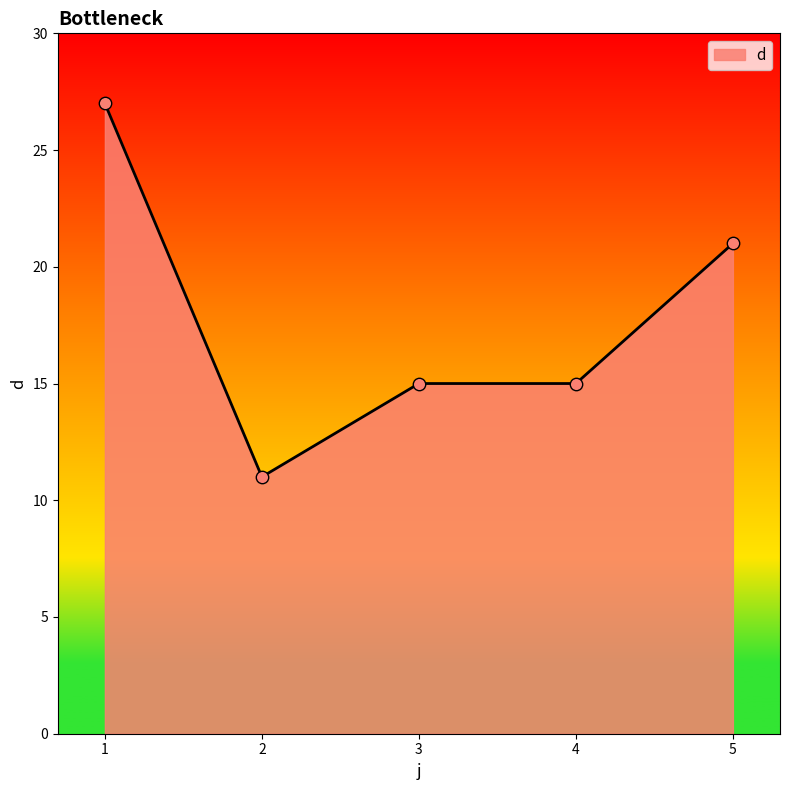

Which has a higher value, 4 or 5?

5